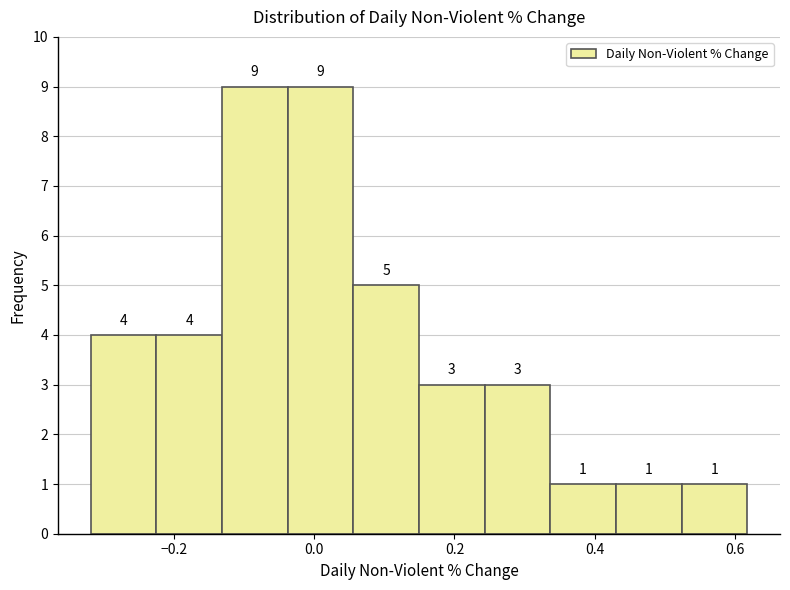

Reading left to right, list every bar in this chart as the range it spans on the x-axis followed by its height. The bar edges are not printed on the chart, so give them approximately, as read against the axis.

-0.32 to -0.22: 4
-0.22 to -0.14: 4
-0.14 to -0.04: 9
-0.04 to 0.06: 9
0.06 to 0.14: 5
0.14 to 0.24: 3
0.24 to 0.34: 3
0.34 to 0.42: 1
0.42 to 0.52: 1
0.52 to 0.62: 1